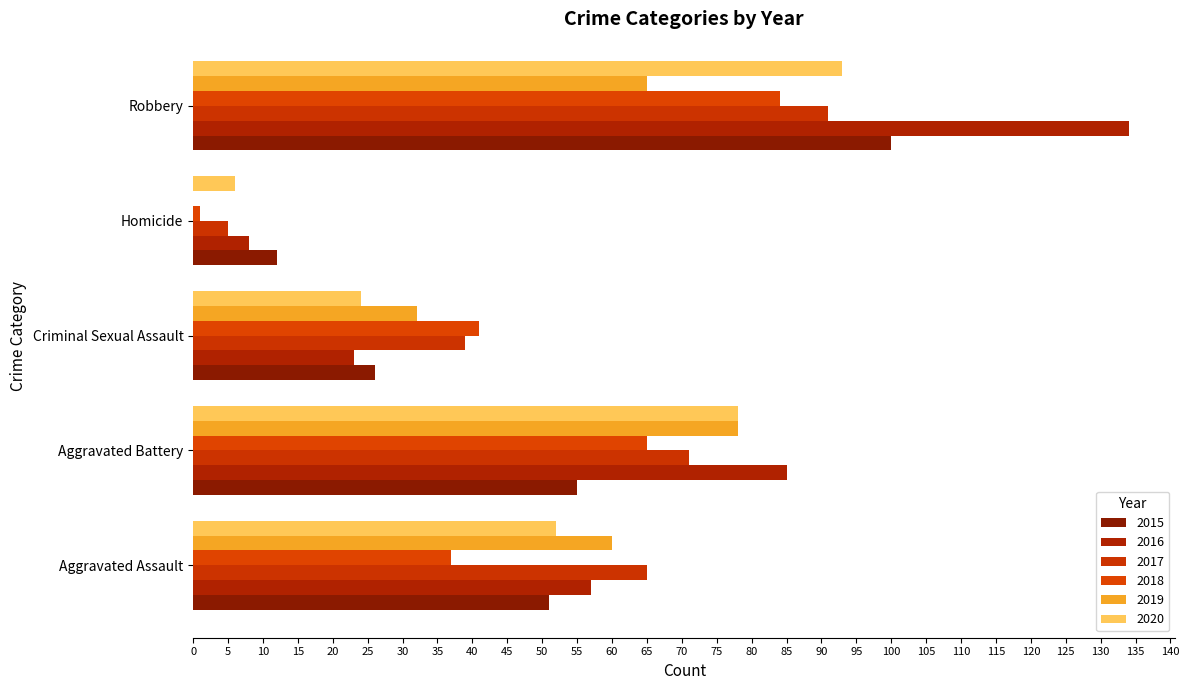

What are all the series names shown in the legend?

2015, 2016, 2017, 2018, 2019, 2020